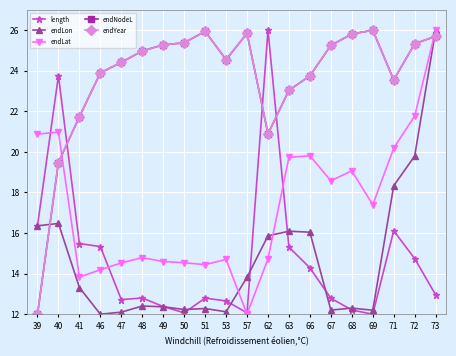

How many lines are shown in the chart?

5